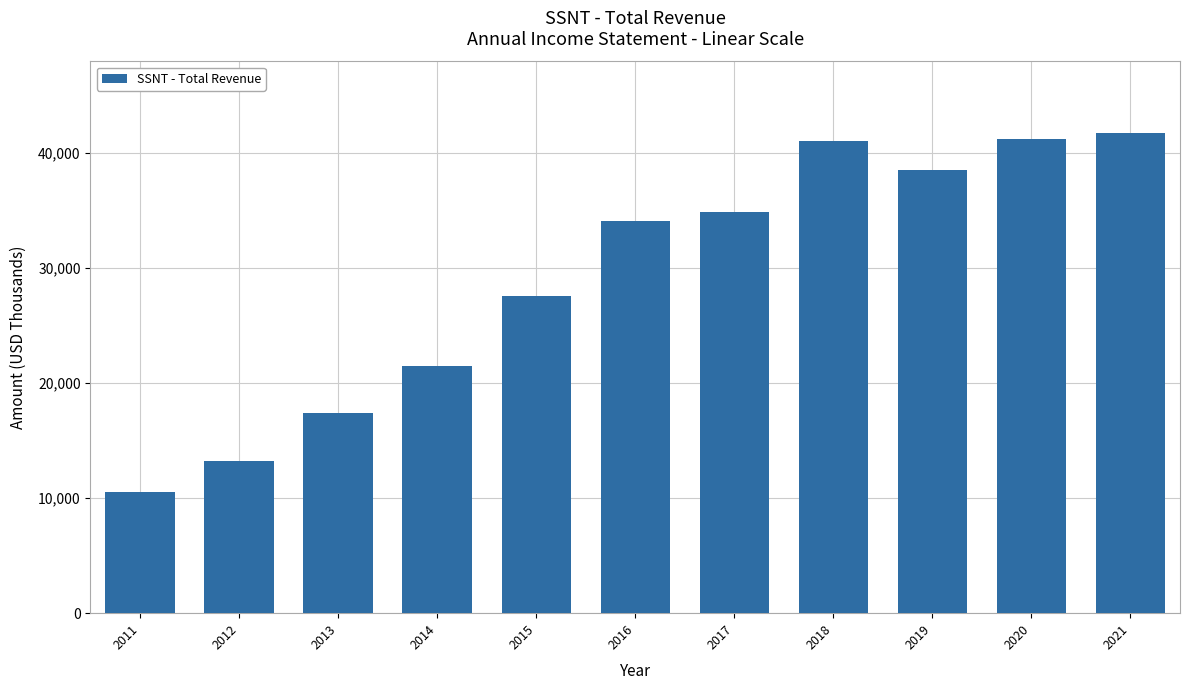

What is the difference between the values at 2013 and 2018?

23600